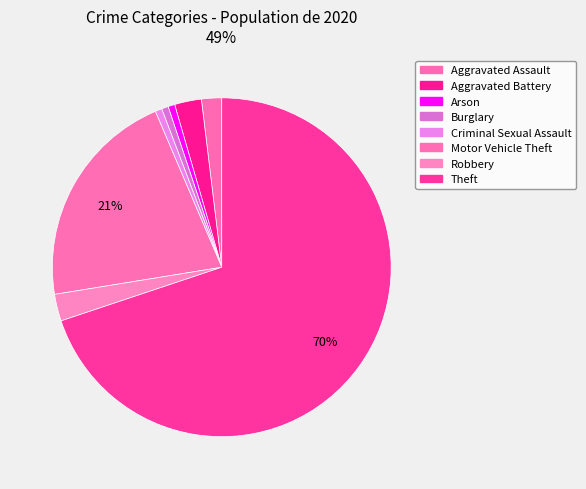

Which category has the biggest portion of the pie?

Theft